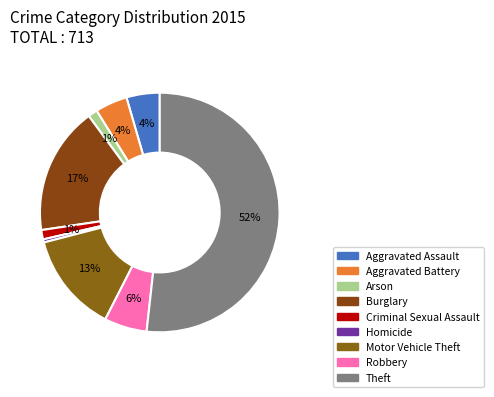

Is there a majority slice in this chart?

Yes